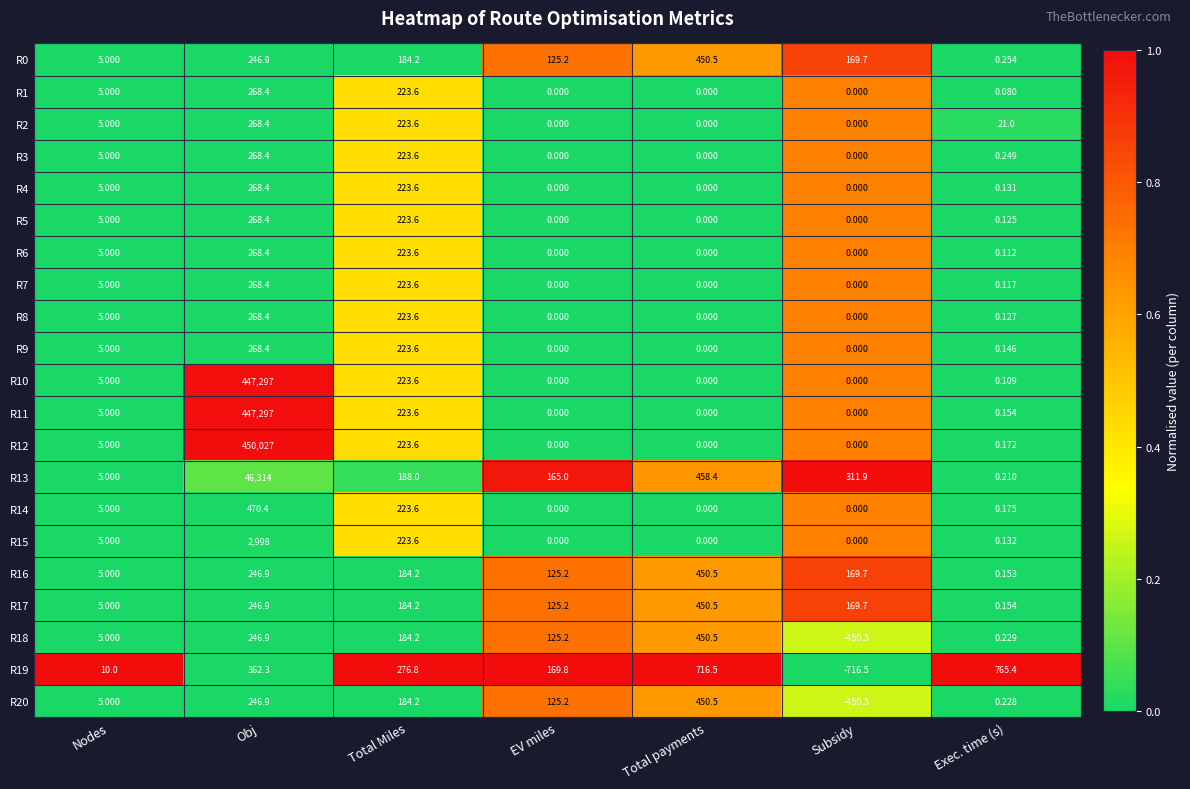

At which category does the chart reach its peak across all series?

Obj